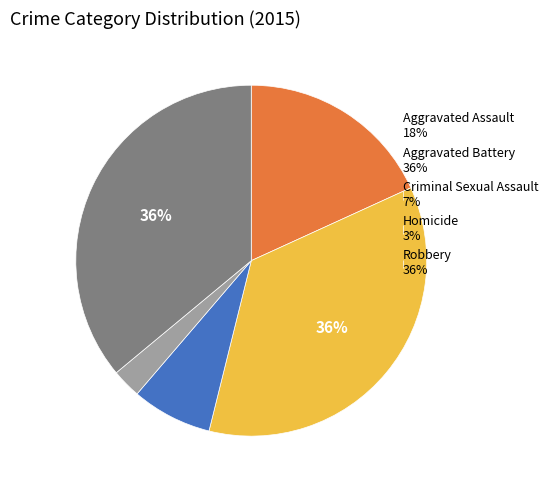

To the nearest percent, what is the combined percentage of Robbery and Criminal Sexual Assault?

43%